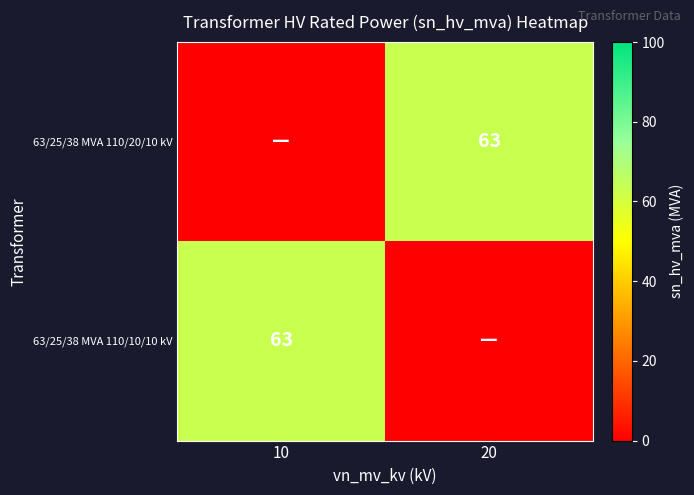

True or false: 63/25/38 MVA 110/10/10 kV has a value of 63 at 10.

True